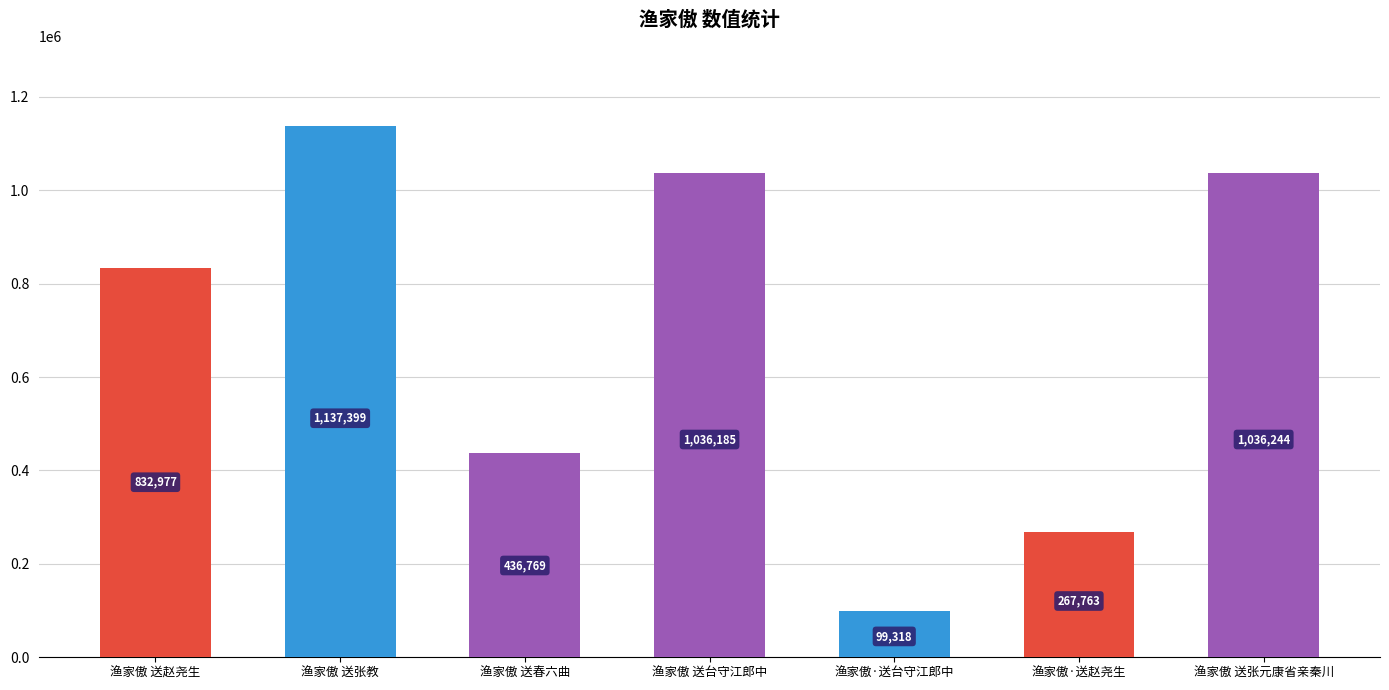

The value at 渔家傲 送春六曲 is 753854. True or false?

False